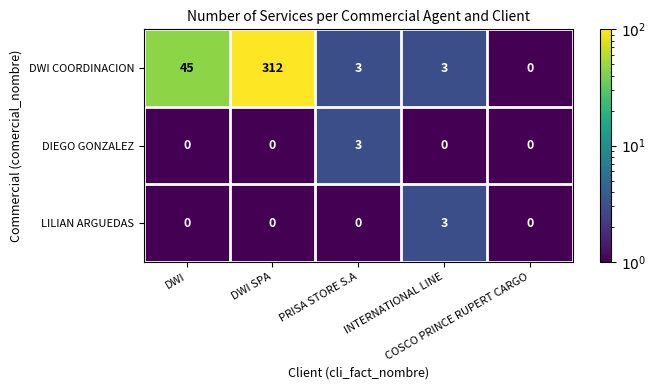

At how many categories does at least one series exceed 4?

2